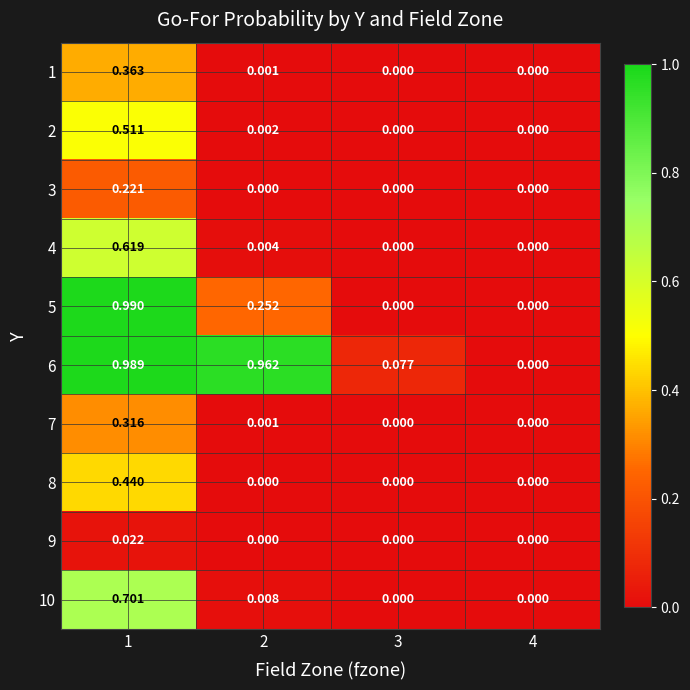

What is the total value across all series at 2?

1.2